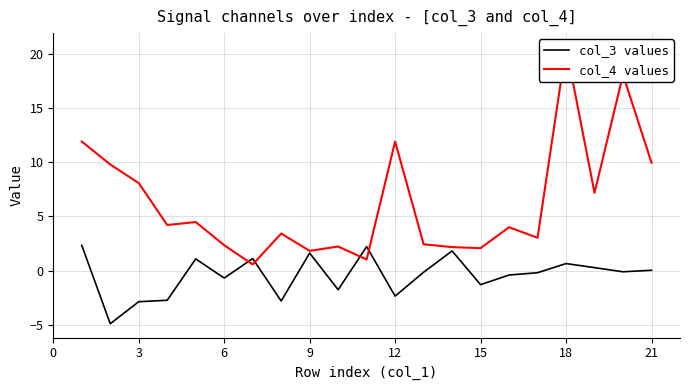

How many intersections are there between col_3 values and col_4 values?

4